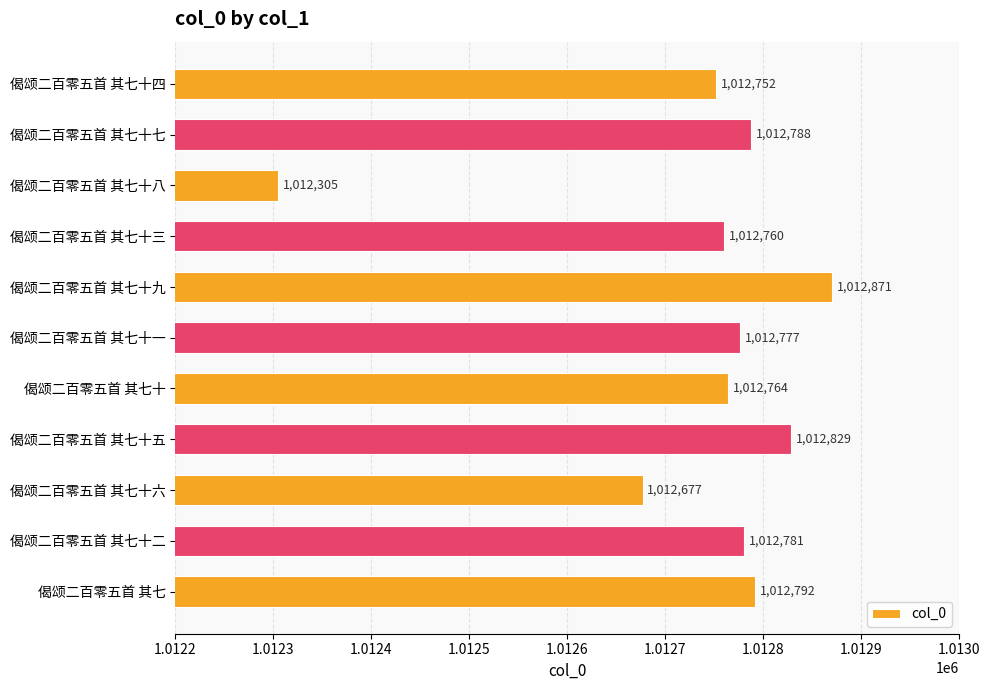

Read the value at 偈颂二百零五首 其七十五.

1012829